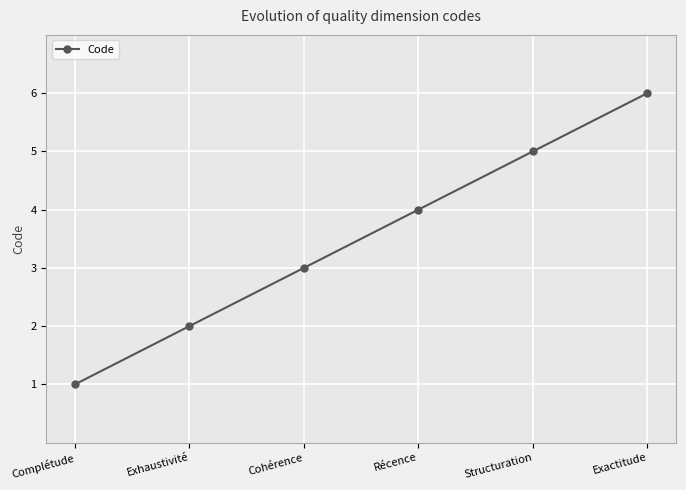

Where is the data nearest to the value 3?

Cohérence